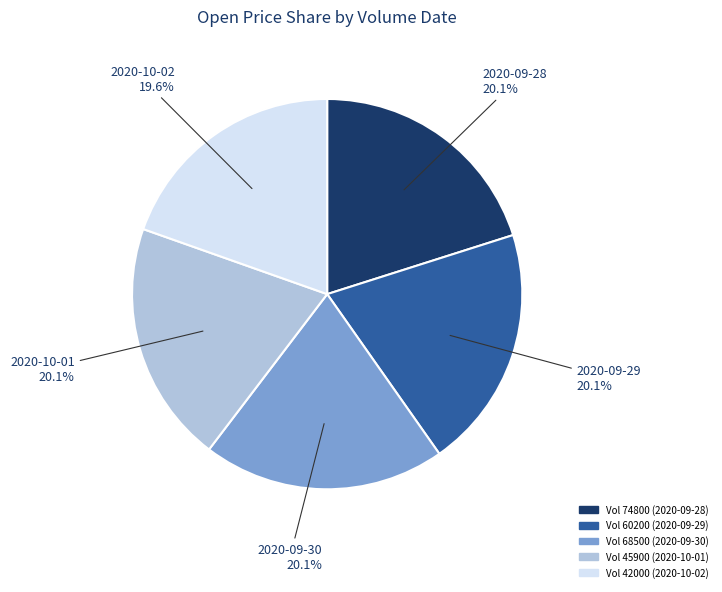

Does any single category account for the majority?

No